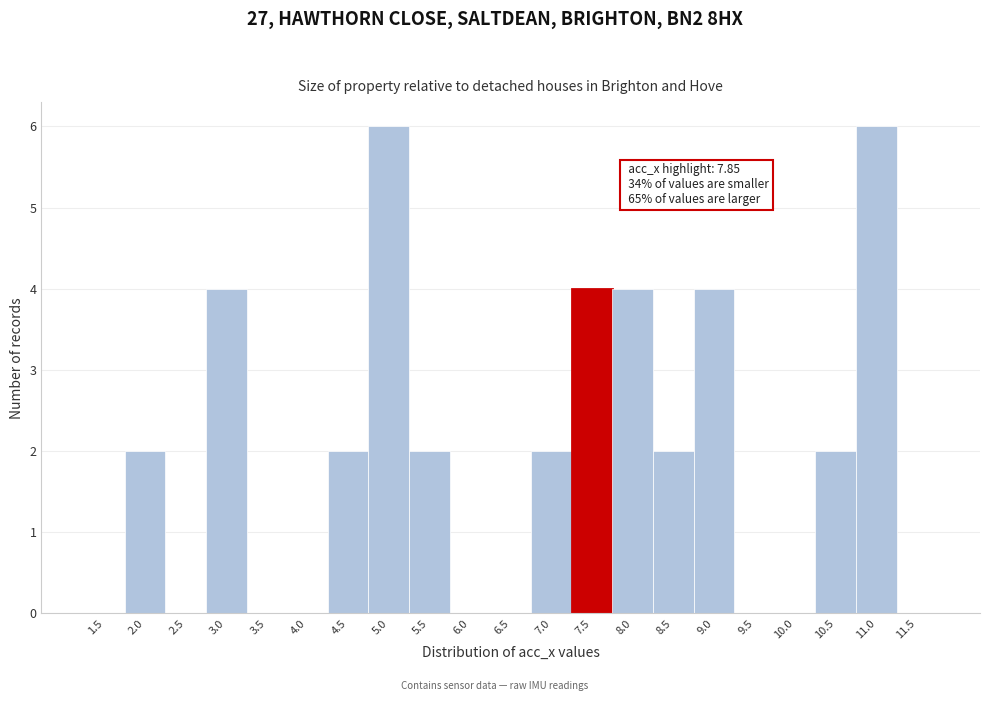

Reading right to left, extract all data points from this chart.

11.5=0	11.0=6	10.5=2	10.0=0	9.5=0	9.0=4	8.5=2	8.0=4	7.5=4	7.0=2	6.5=0	6.0=0	5.5=2	5.0=6	4.5=2	4.0=0	3.5=0	3.0=4	2.5=0	2.0=2	1.5=0